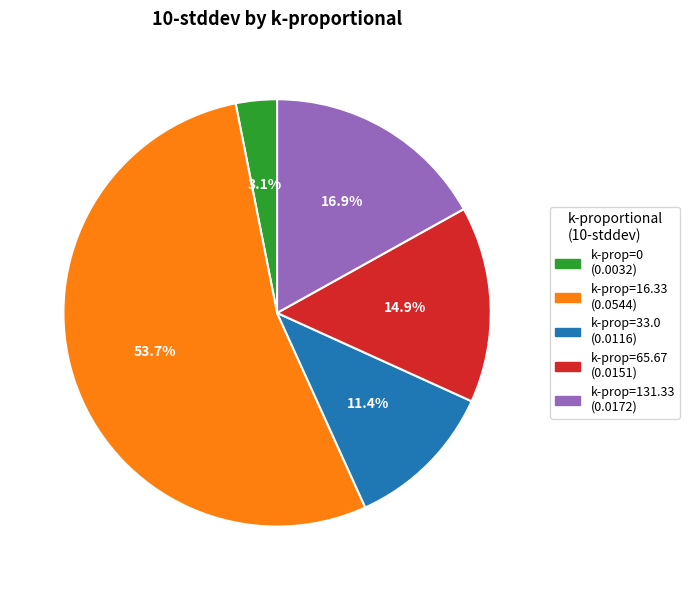

To the nearest percent, what is the average slice percentage?

20%